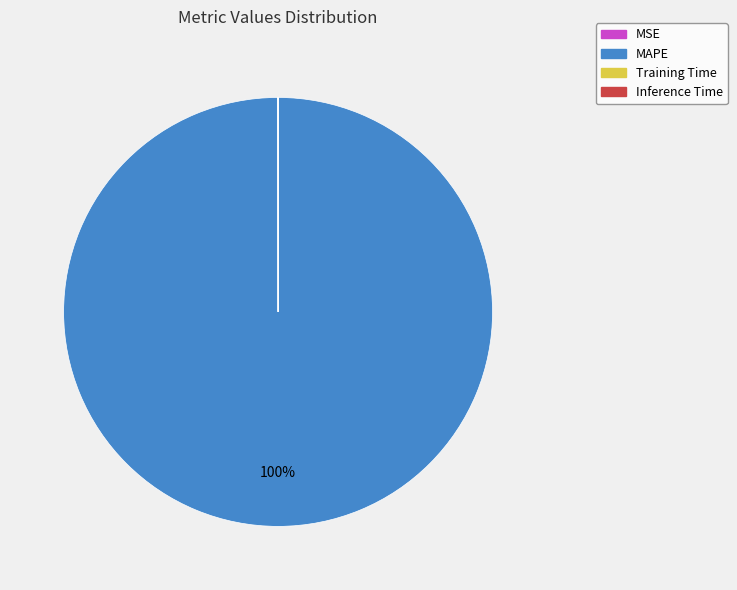

The MAPE slice represents 100% of the pie. True or false?

True